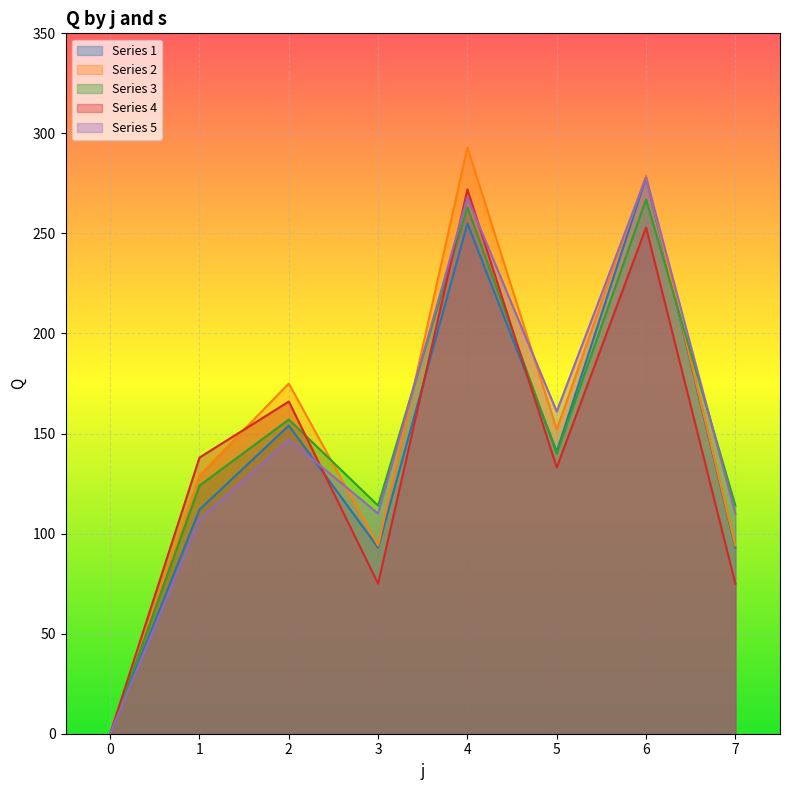

Which category has the highest value in the Series 5 series?

6